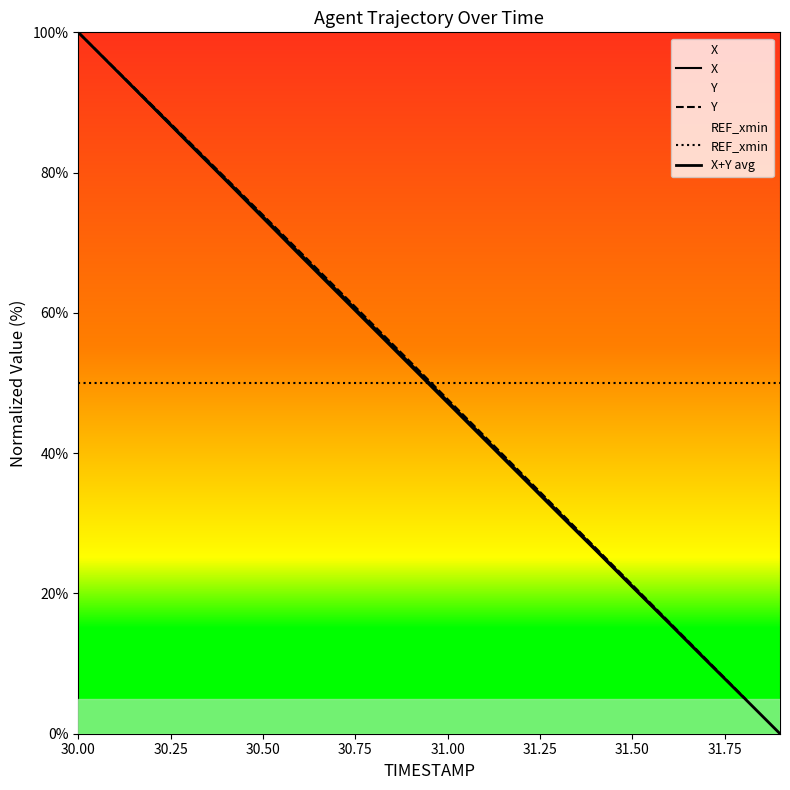

Is it true that REF_xmin equals 14.5 at 30.75?

False